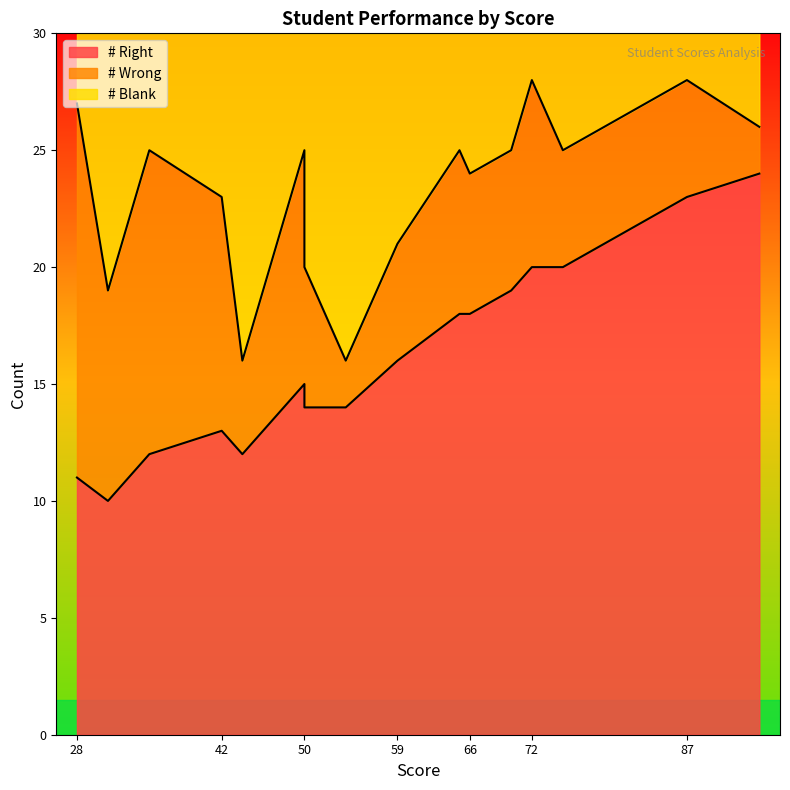

What is the difference between the maximum and second lowest values in the # Blank series?

12